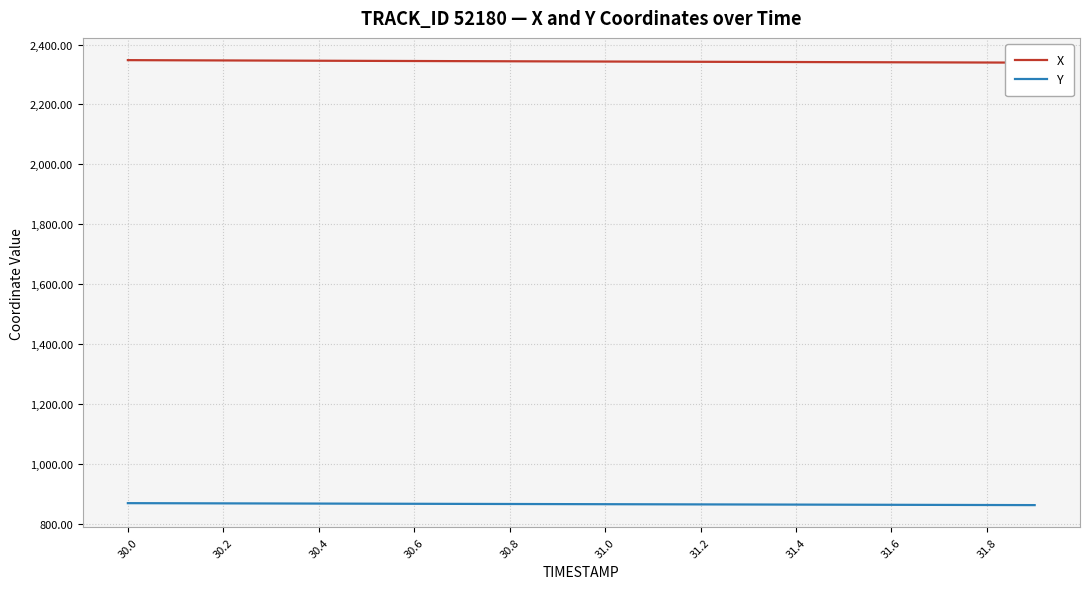

Is the value of X at 30.8 greater than the value of Y at 19?

Yes